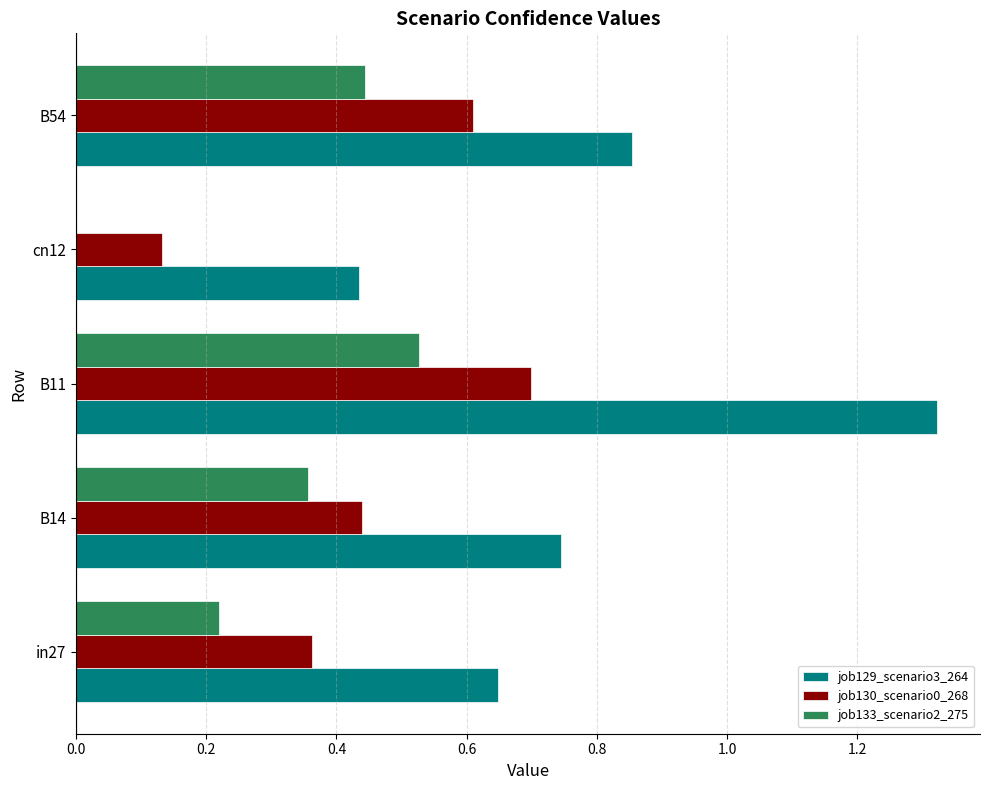

Where is job130_scenario0_268 nearest to the value 0?

cn12